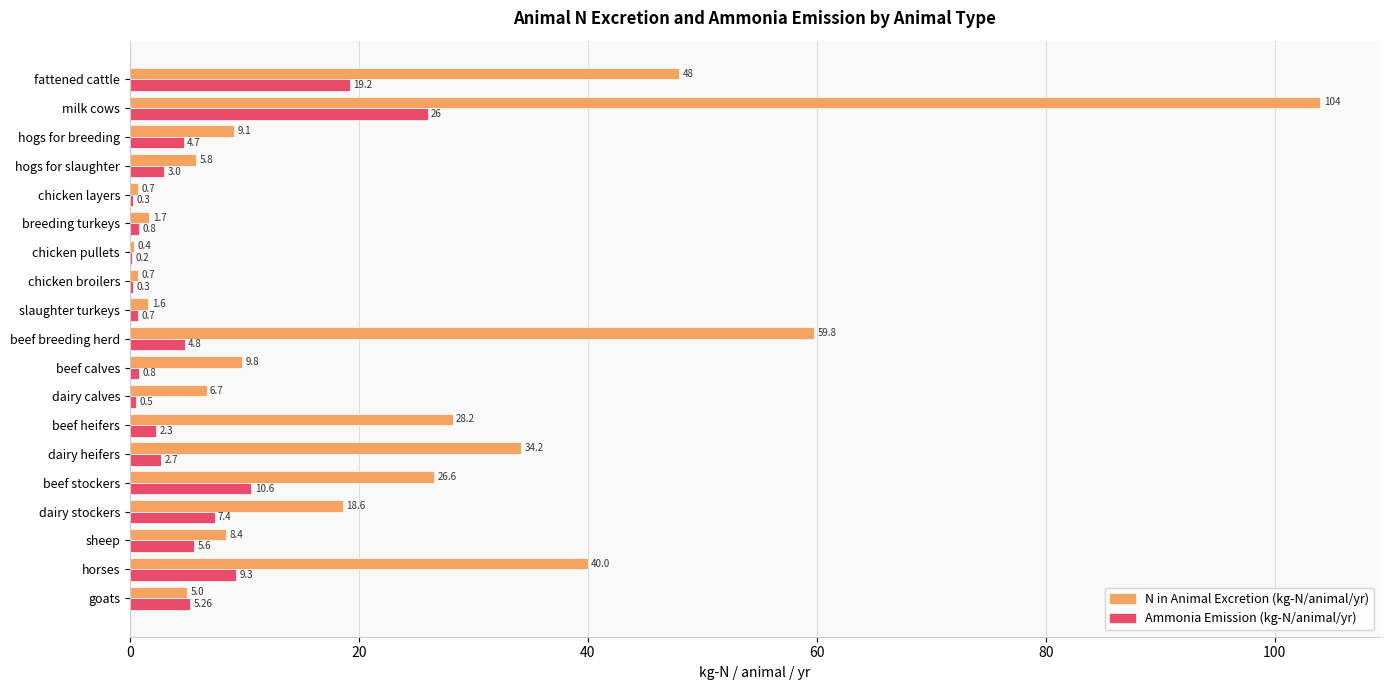

Where is N in Animal Excretion (kg-N/animal/yr) nearest to the value 52?

fattened cattle